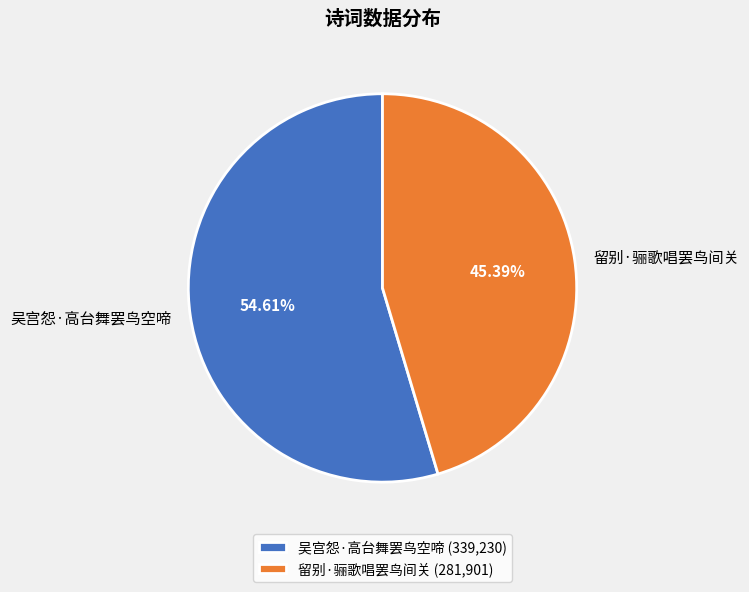

How many segments does this pie chart have?

2